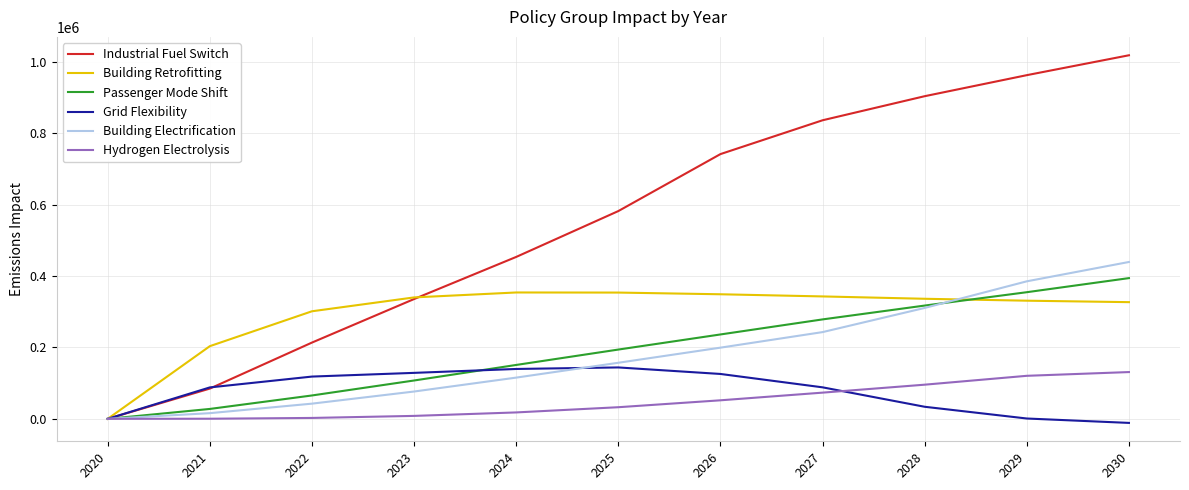

Is the value of Grid Flexibility at 2025 greater than the value of Hydrogen Electrolysis at 2028?

Yes